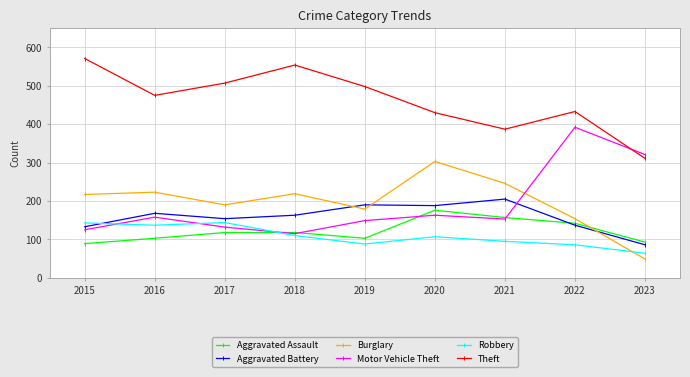

How many interior local valleys does the Robbery series have?

2